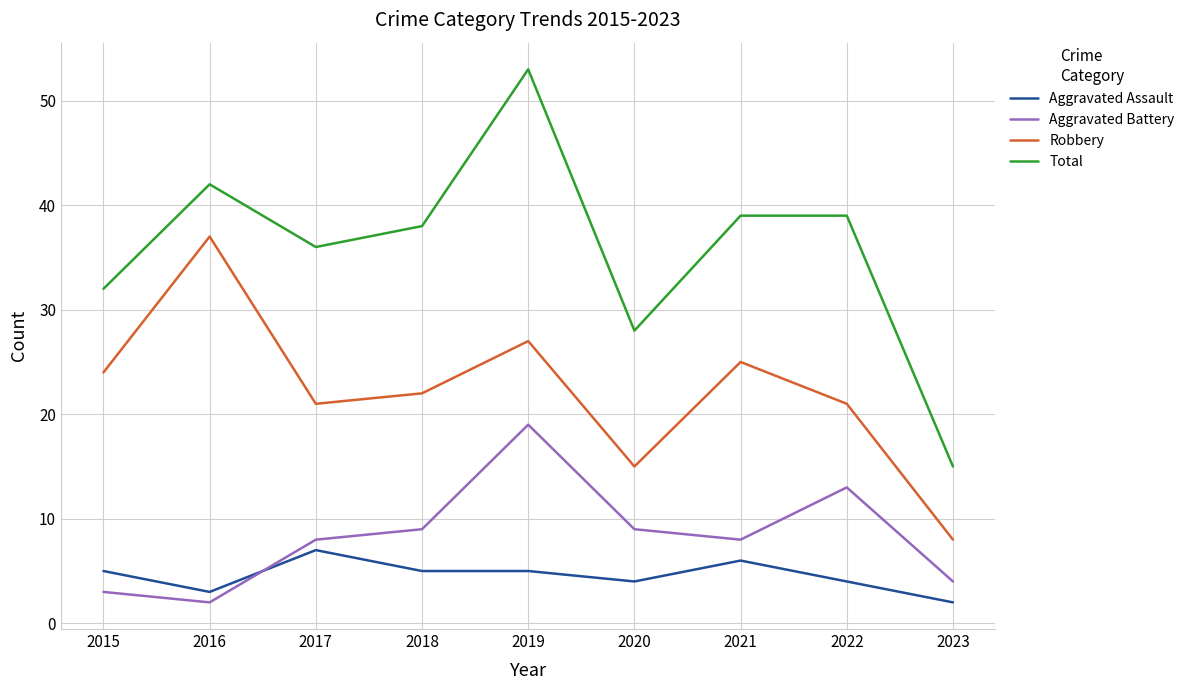

Rank the series by their maximum value, from lowest to highest.

Aggravated Assault, Aggravated Battery, Robbery, Total